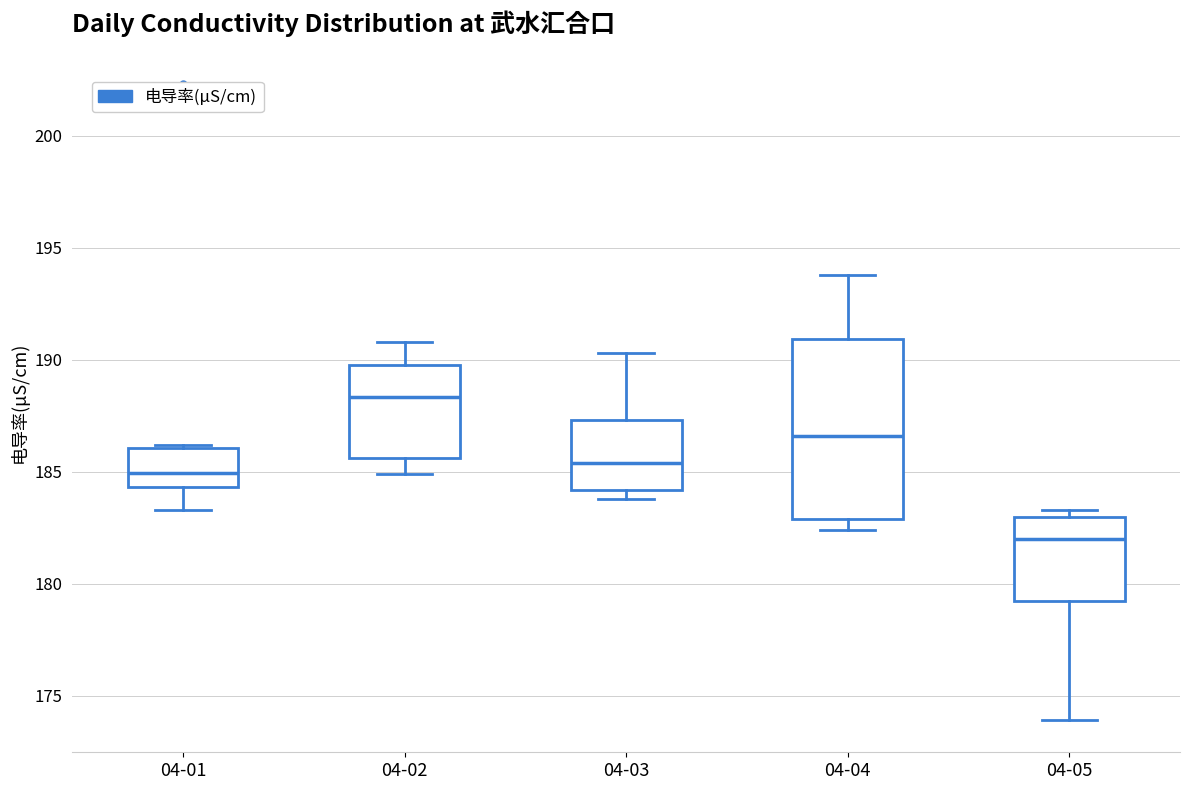

Reading left to right, transcribe this box plot: for each box, give where its median line is, the range the box spans, and where its two whiskers end, as read against the y-axis. The values are not printed on the chart, so give them approximately, as read against the axis.

04-01: median 185.0, box 184.5 to 186.0, whiskers 183.5 to 186.0 (just above the box's upper edge)
04-02: median 188.5, box 185.5 to 190.0, whiskers 185.0 to 191.0
04-03: median 185.5, box 184.0 to 187.5, whiskers 184.0 (just below the box's lower edge) to 190.5
04-04: median 186.5, box 183.0 to 191.0, whiskers 182.5 to 194.0
04-05: median 182.0, box 179.0 to 183.0, whiskers 174.0 to 183.5